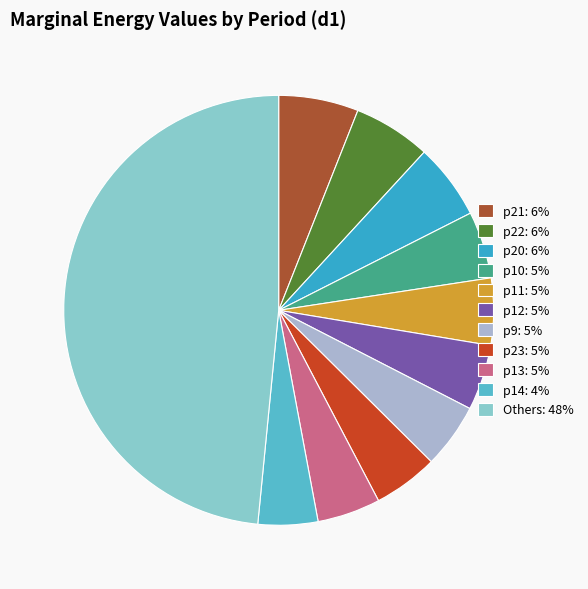

What is the largest slice in the pie chart?

Others: 48%